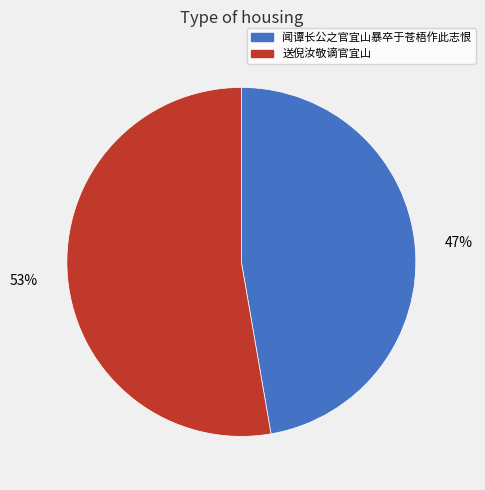

Count the number of slices in the pie.

2